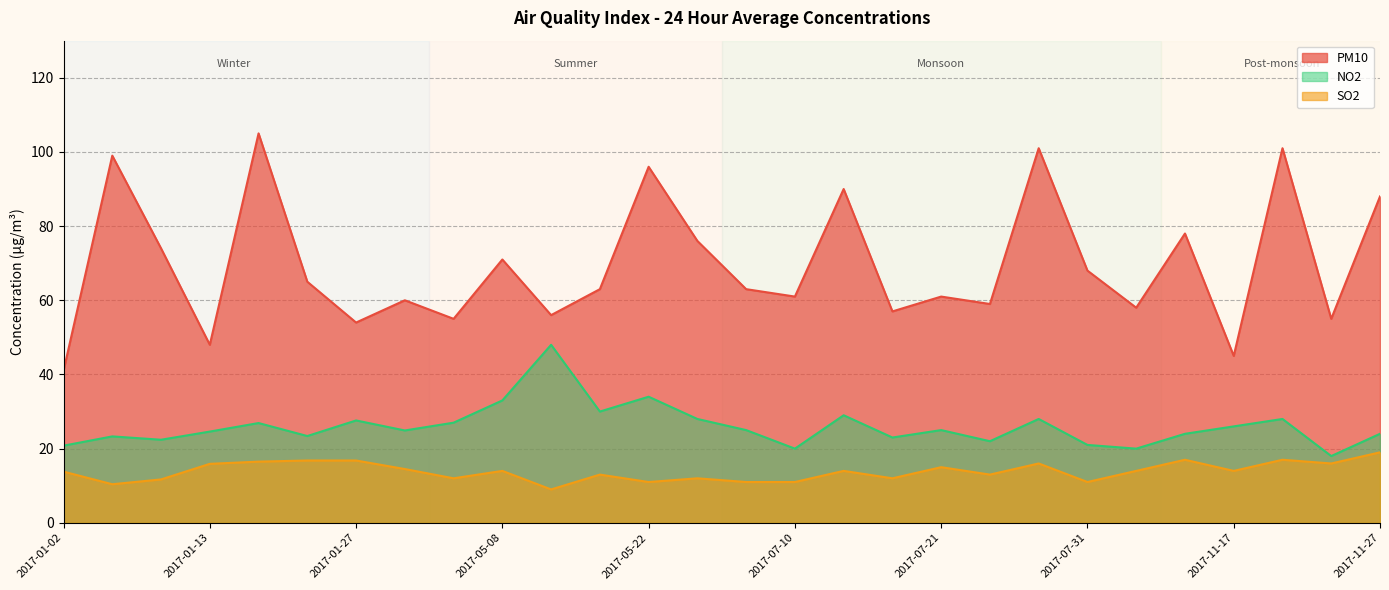

Between 2017-05-08 and 2017-07-24, which series saw the biggest shift?

PM10